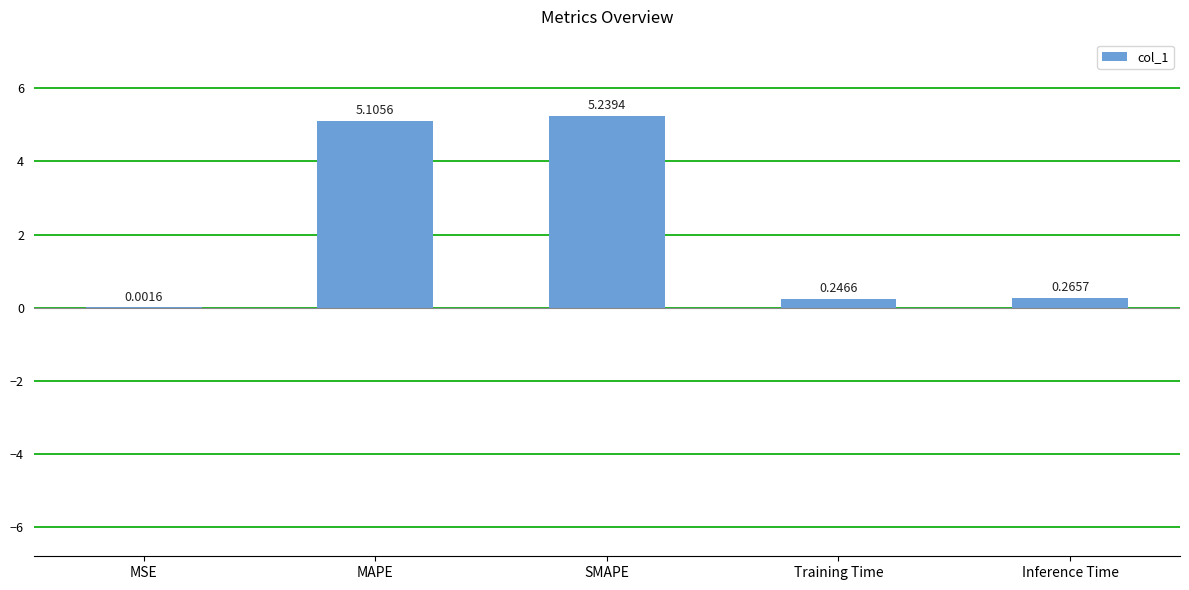

What is the sum of the values at MAPE and MSE?

5.1